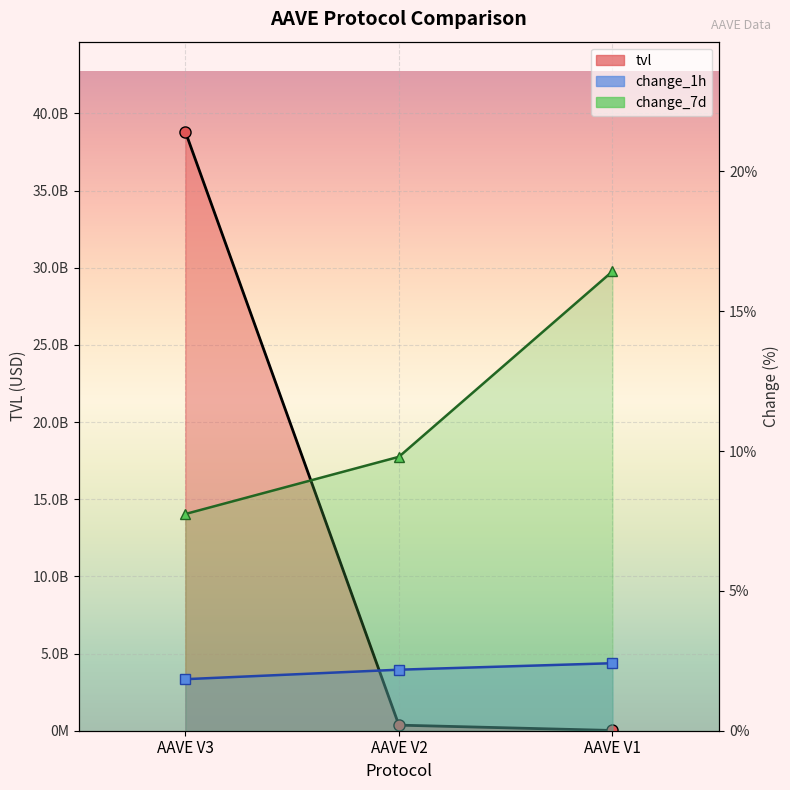

What is the difference between the tvl values at AAVE V2 and AAVE V3?

38459191499.4